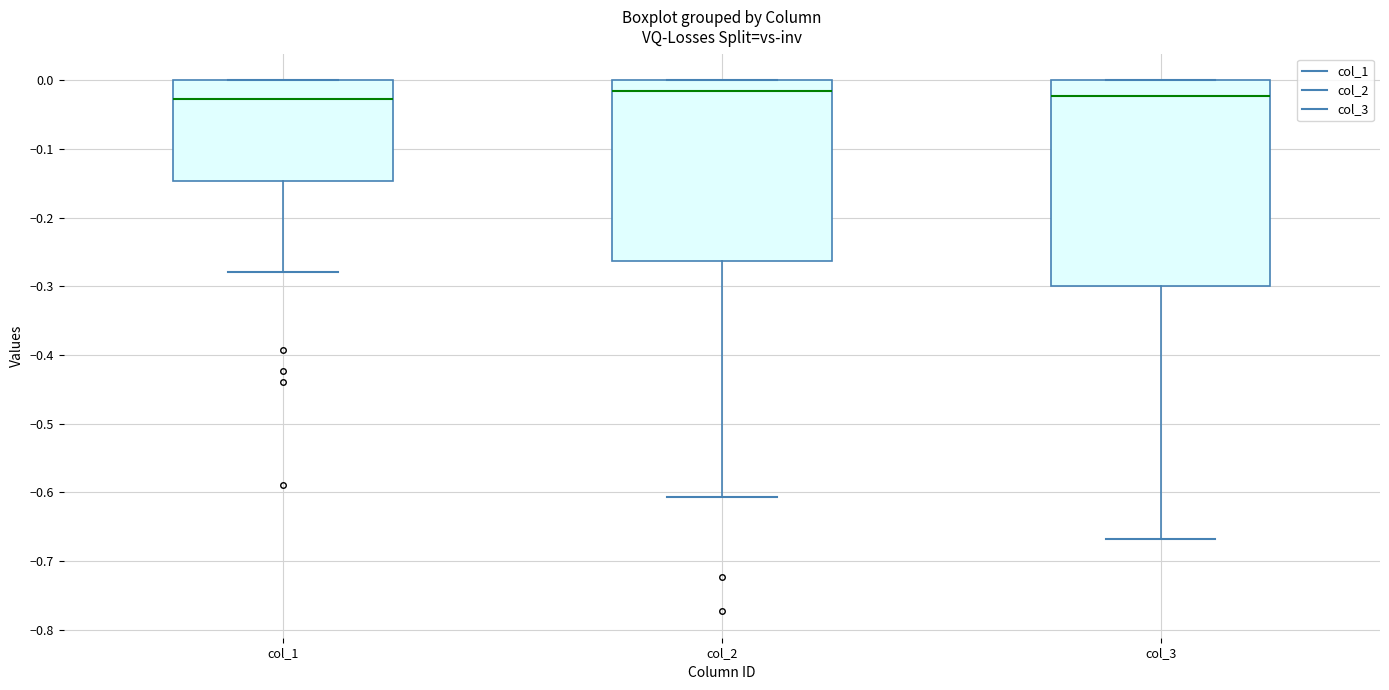

Reading left to right, read every box against the y-axis: the position of its median line, the range the box covers, and the ends of its whiskers. The values are not printed on the chart, so give them approximately, as read against the axis.

col_1: median -0.03, box -0.15 to 0.00, whiskers -0.28 to 0.00
col_2: median -0.02, box -0.26 to 0.00, whiskers -0.61 to 0.00
col_3: median -0.02, box -0.30 to 0.00, whiskers -0.67 to 0.00